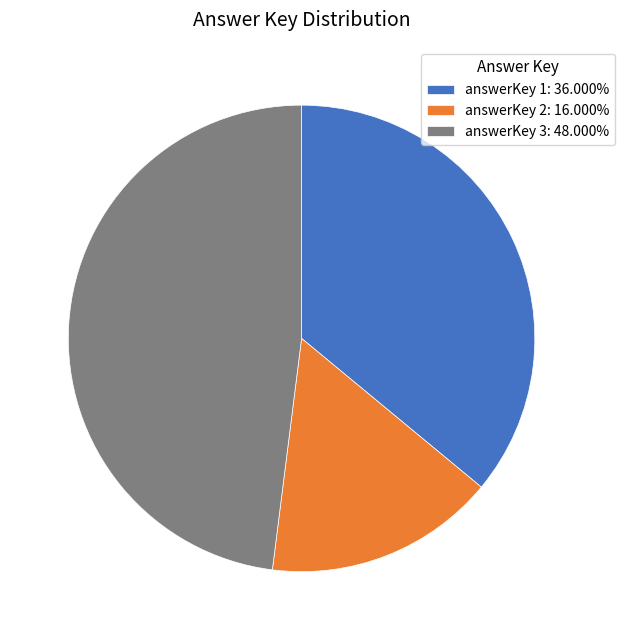

Is answerKey 1: 36.000% the majority of the pie?

No